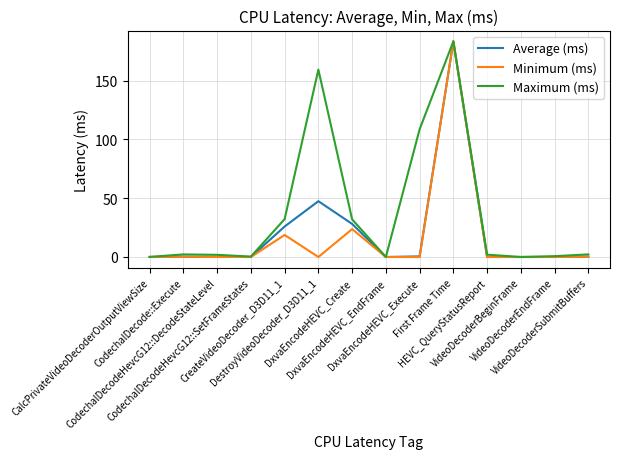

Which series has the largest range (max minus min)?

Minimum (ms)